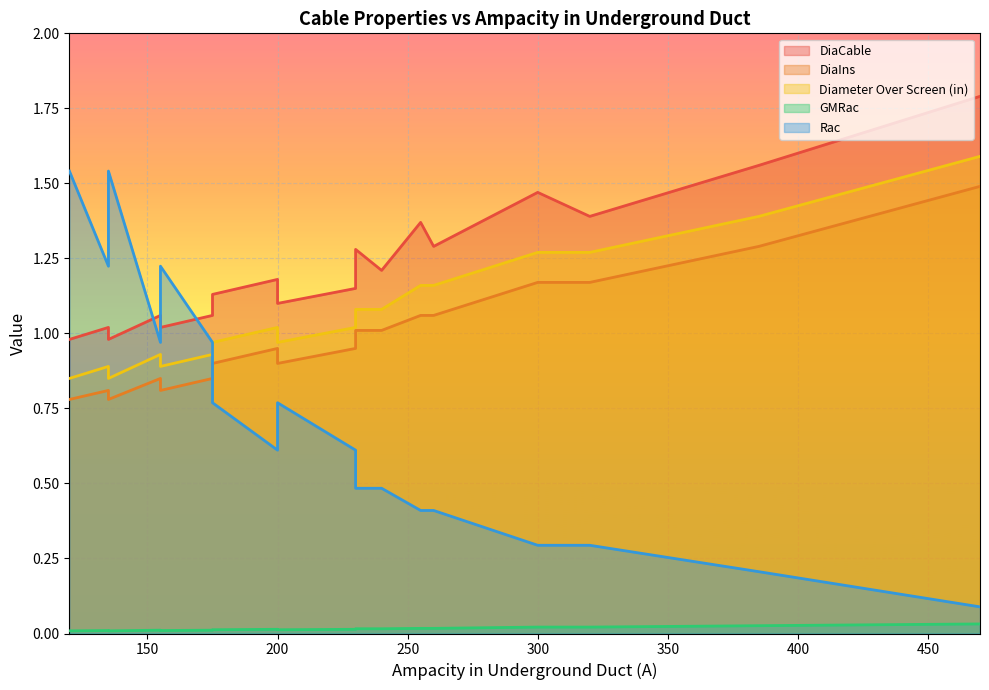

Which category has the highest value across all series?

470